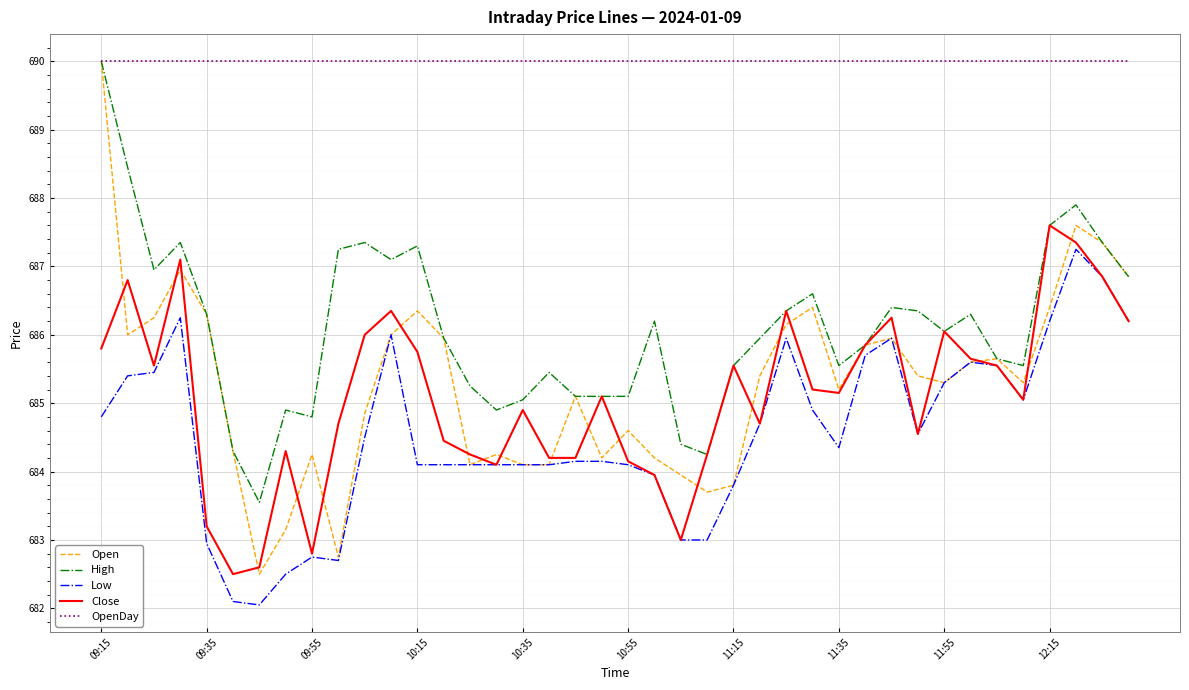

True or false: Low and OpenDay cross at least once.

False